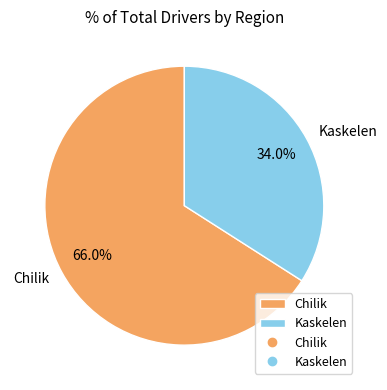

Rank the categories by value from lowest to highest.

Kaskelen, Chilik